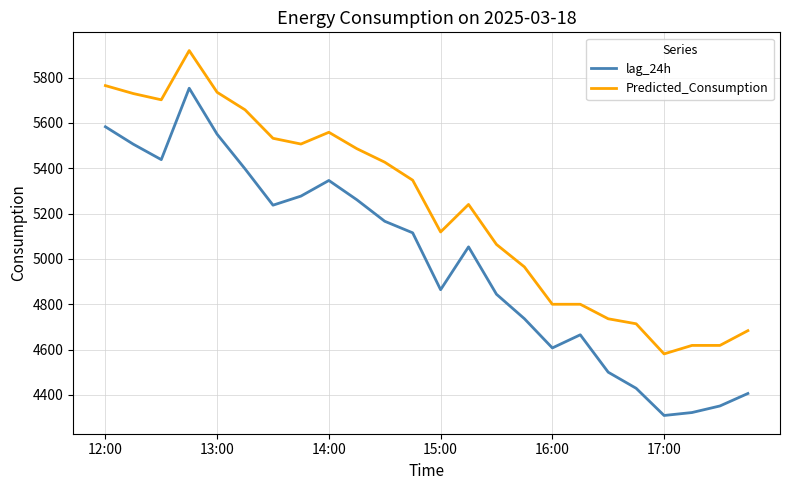

What is the minimum value shown in the chart?

4309.0